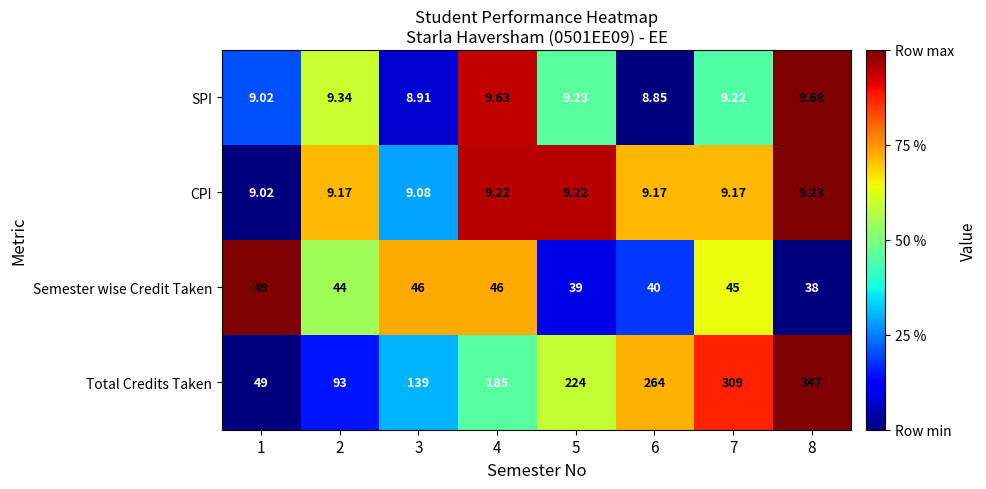

Which series has the largest total across all categories?

Total Credits Taken